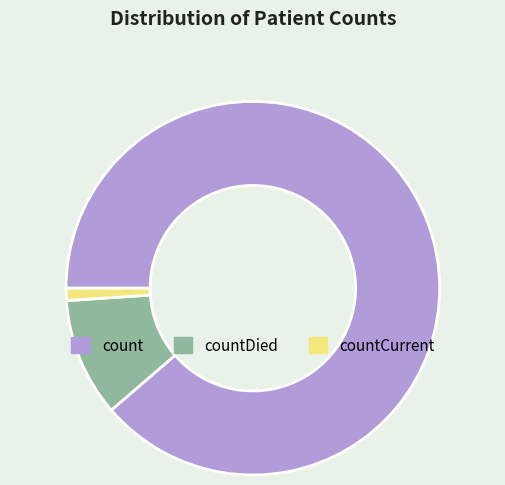

True or false: count accounts for 89% of the total.

True